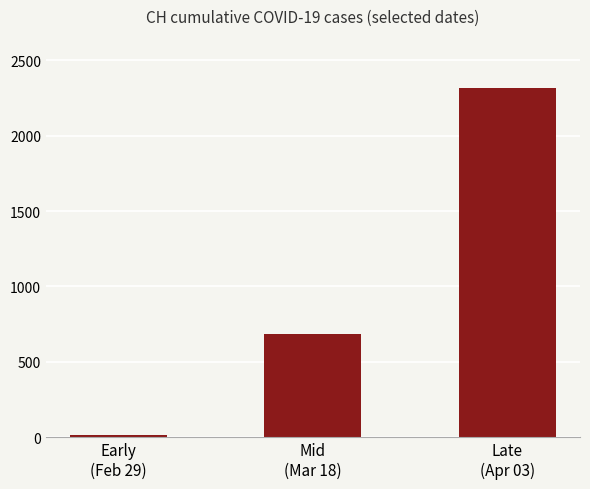

The chart shows a value of 214 at Mid
(Mar 18). True or false?

False